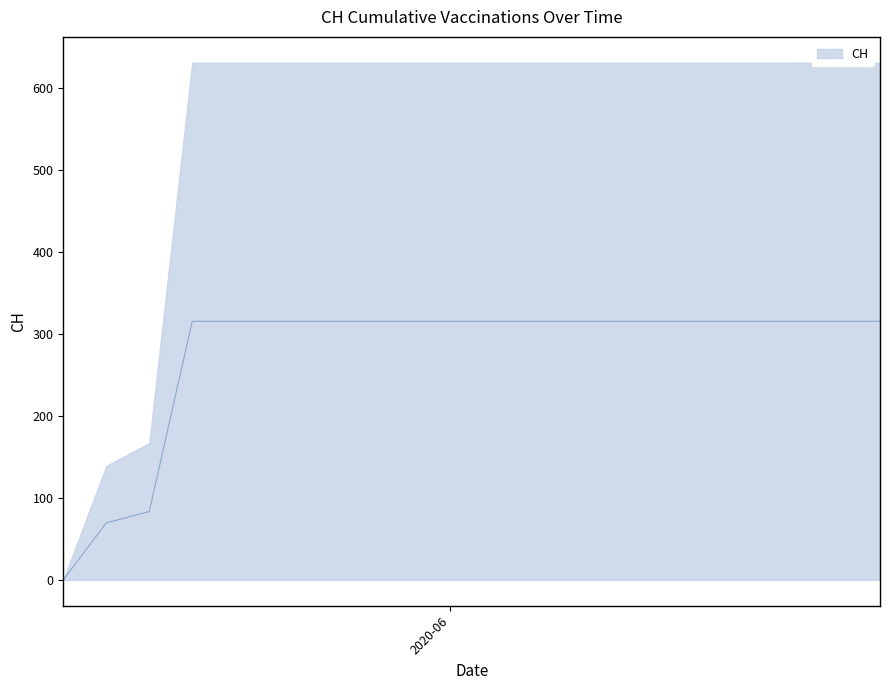

What is the average value?

275.8